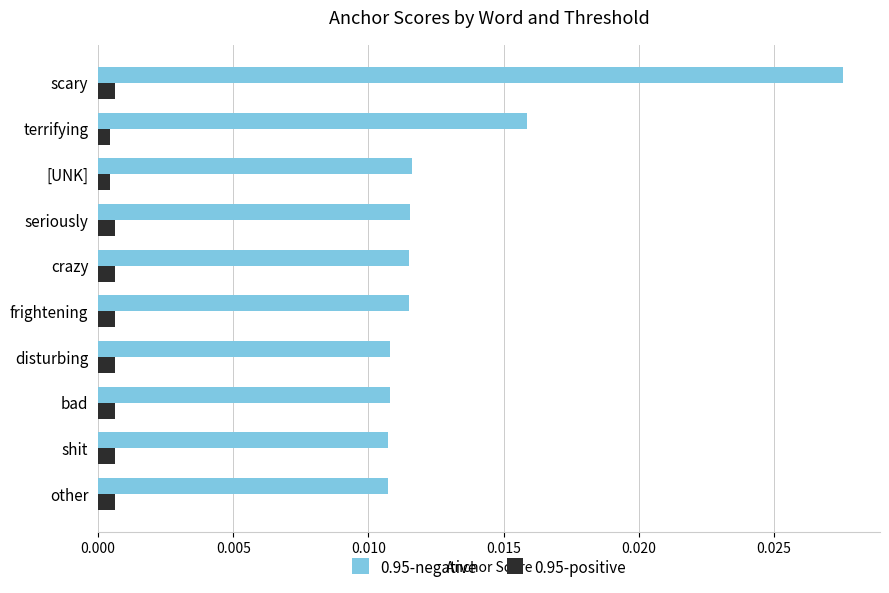

List the series in order of their peak value, lowest first.

0.95-positive, 0.95-negative